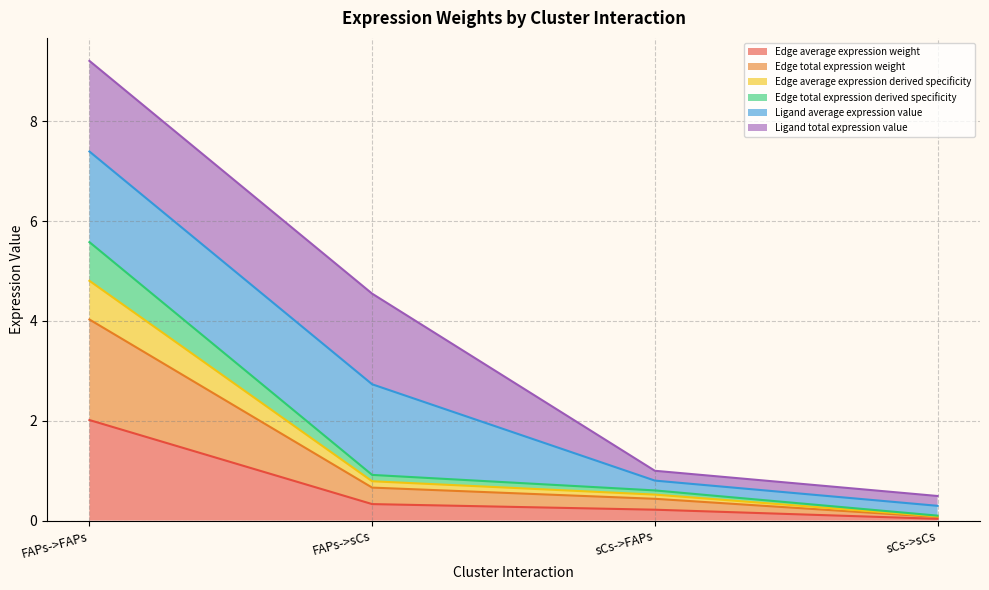

What is the difference between the maximum and minimum values in the Edge average expression weight series?

2.0